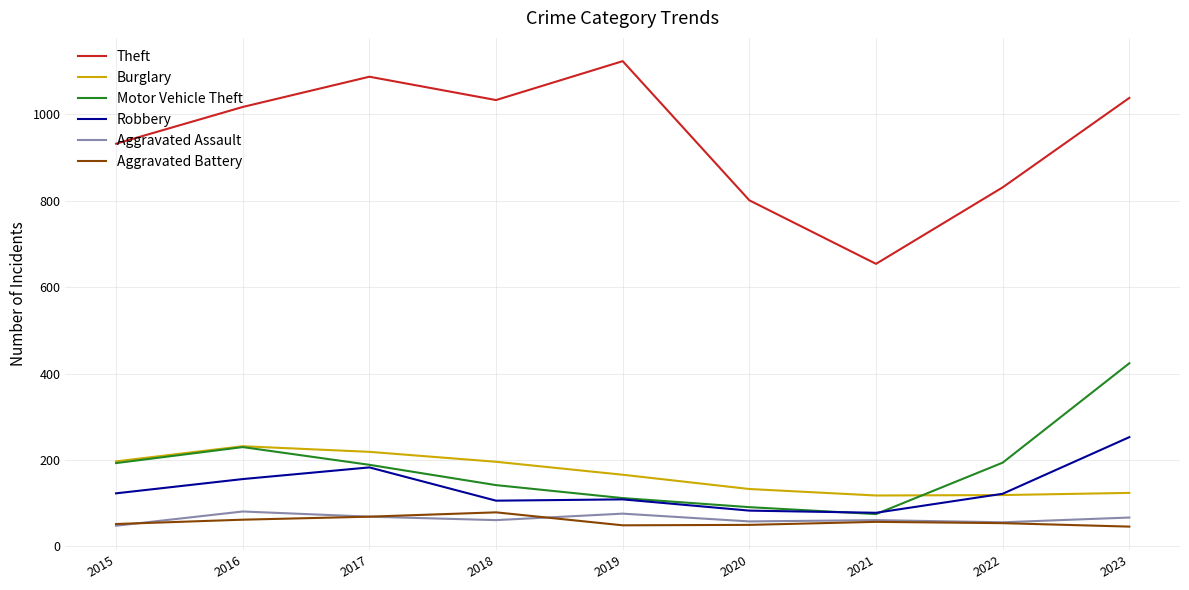

How many values in the Aggravated Battery series are below 54?

4